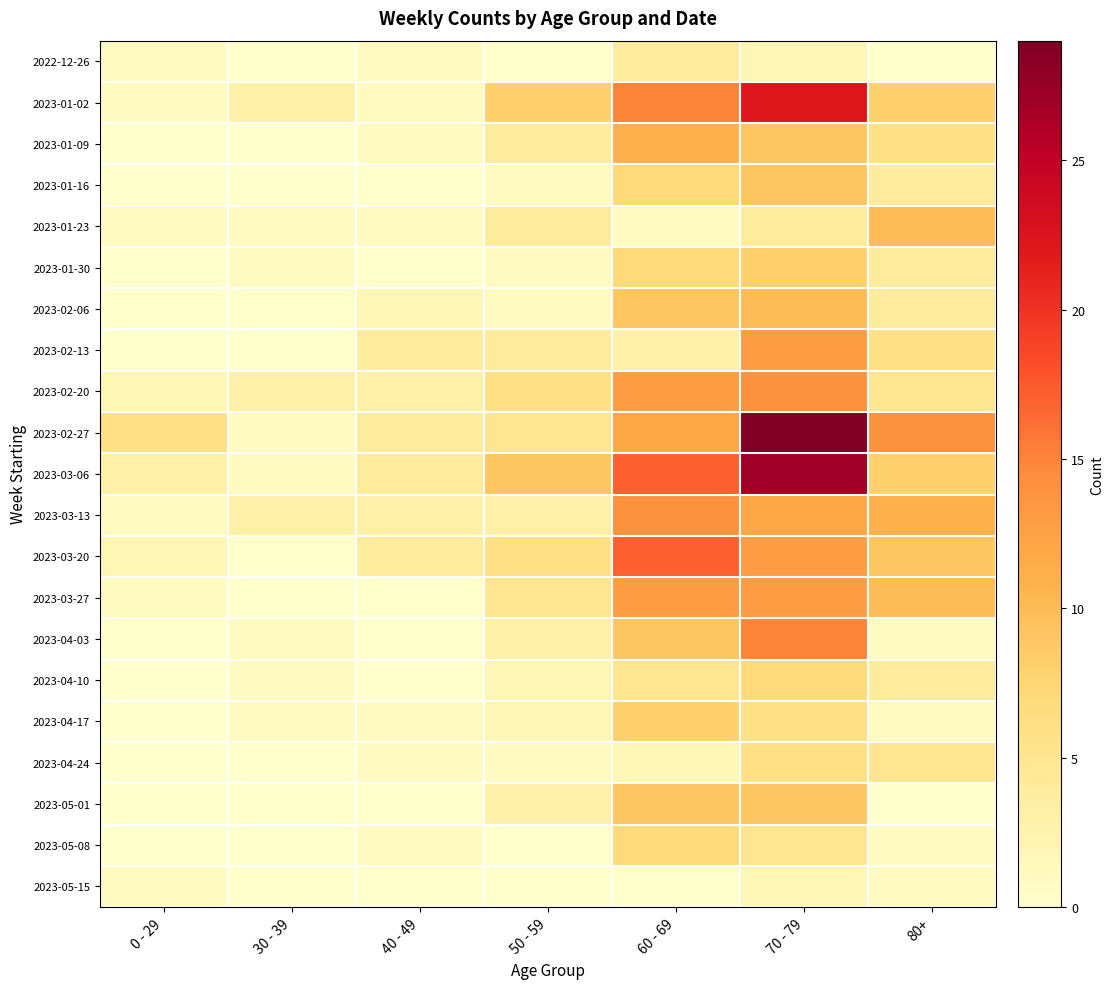

What is the spread (max minus min) of values at 70 - 79?

27